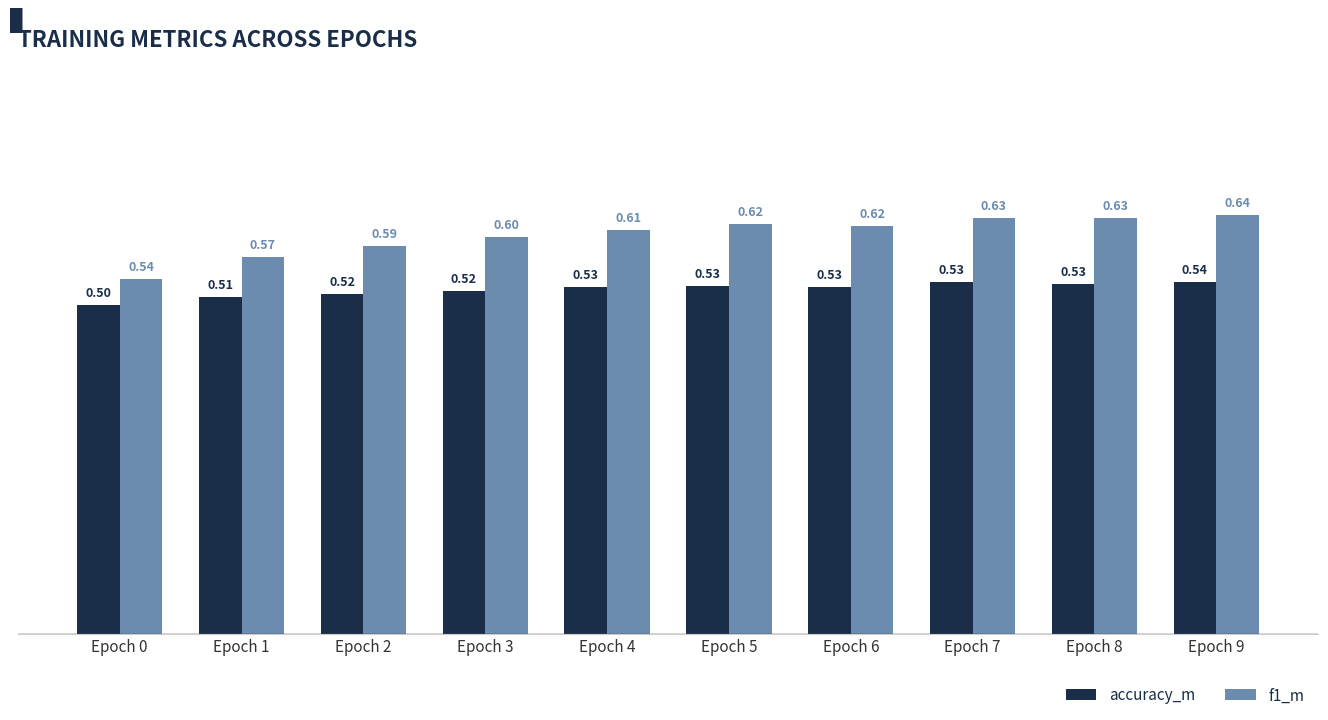

How many series are shown in this chart?

2